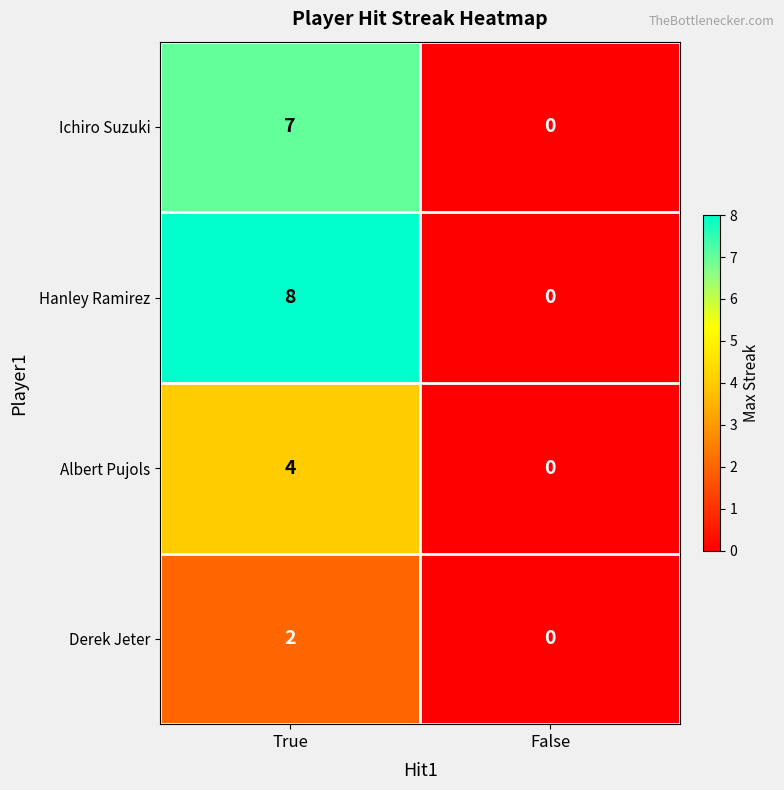

Where is Ichiro Suzuki nearest to the value 3?

False